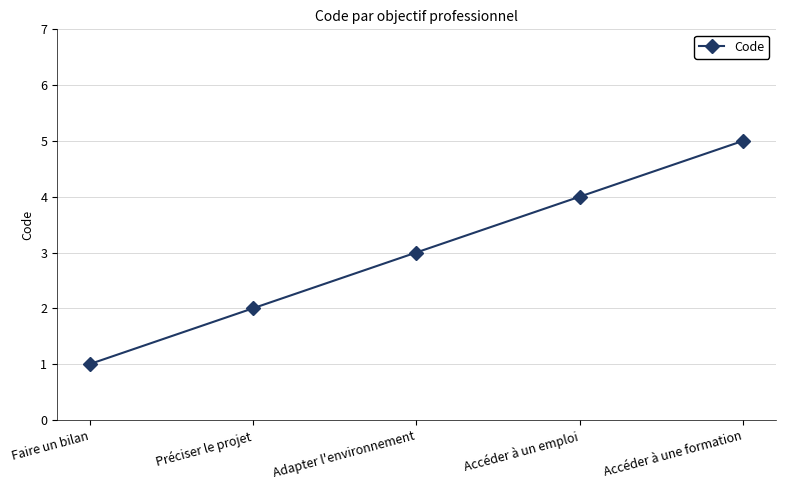

How many lines are shown in the chart?

1